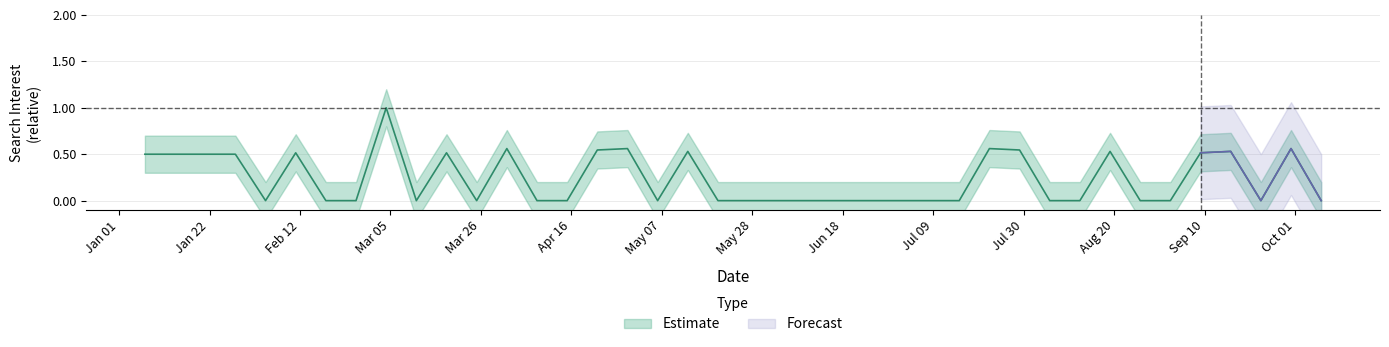

Reading left to right, what are all the values shown in this chart?

0.5	0.5	0.5	0.5	0.0	0.5	0.0	0.0	1.0	0.0	0.5	0.0	0.6	0.0	0.0	0.5	0.6	0.0	0.5	0.0	0.0	0.0	0.0	0.0	0.0	0.0	0.0	0.0	0.6	0.5	0.0	0.0	0.5	0.0	0.0	0.5	0.5	0.0	0.6	0.0